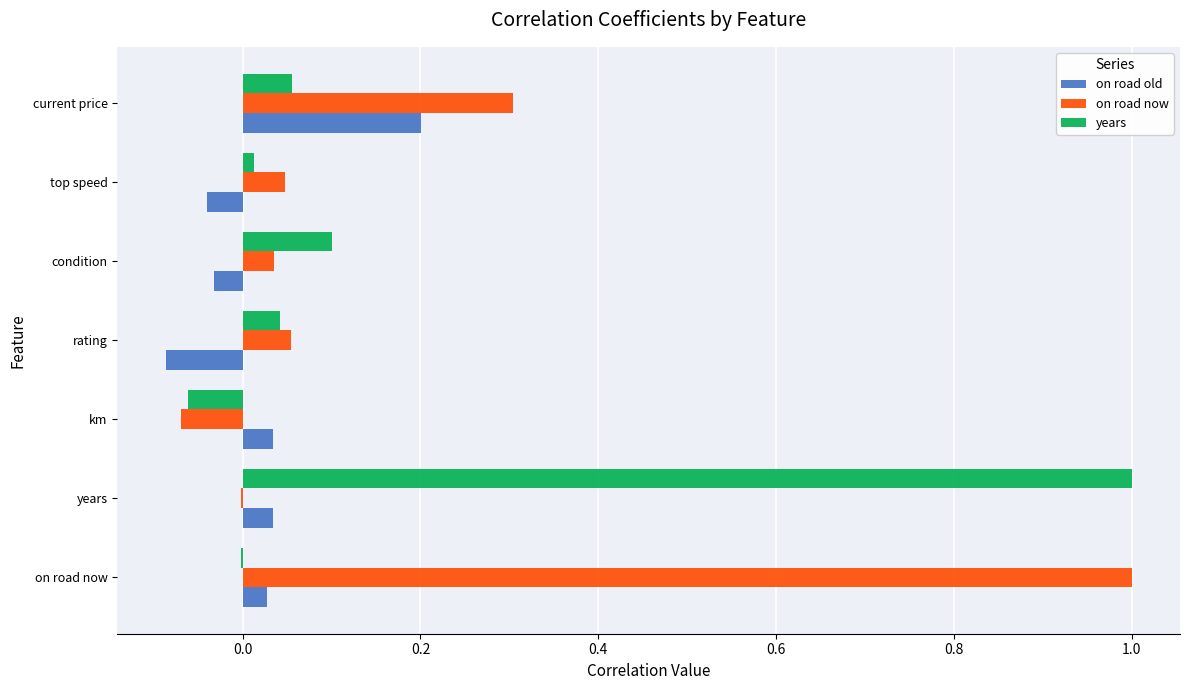

Which series changed the most between on road now and condition?

on road now